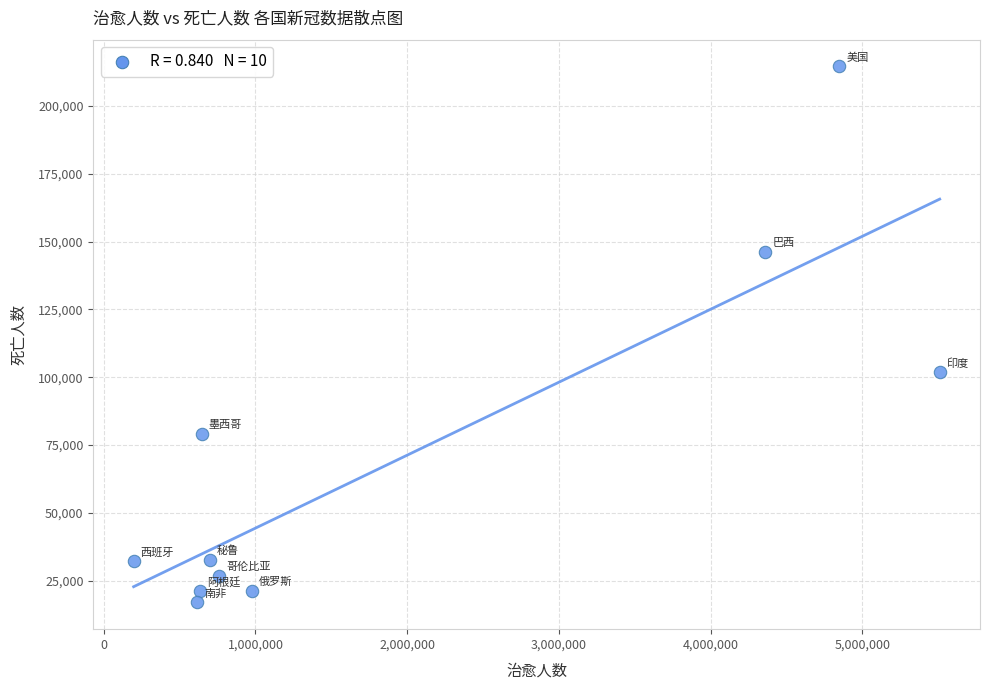

What is the average Y value?

69249